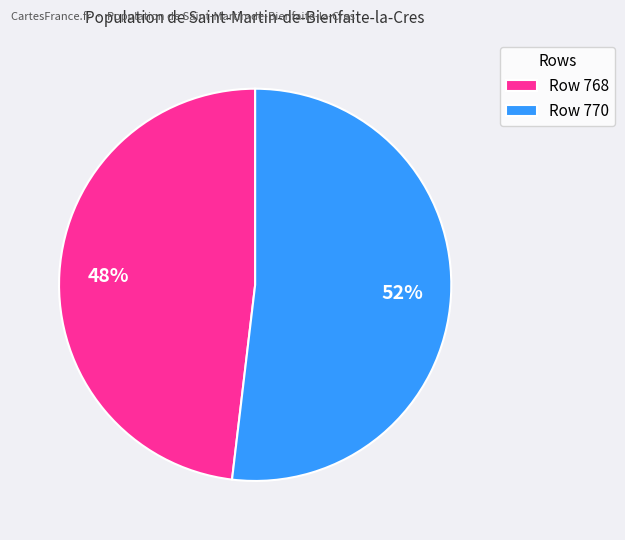

Between Row 770 and Row 768, which is larger?

Row 770